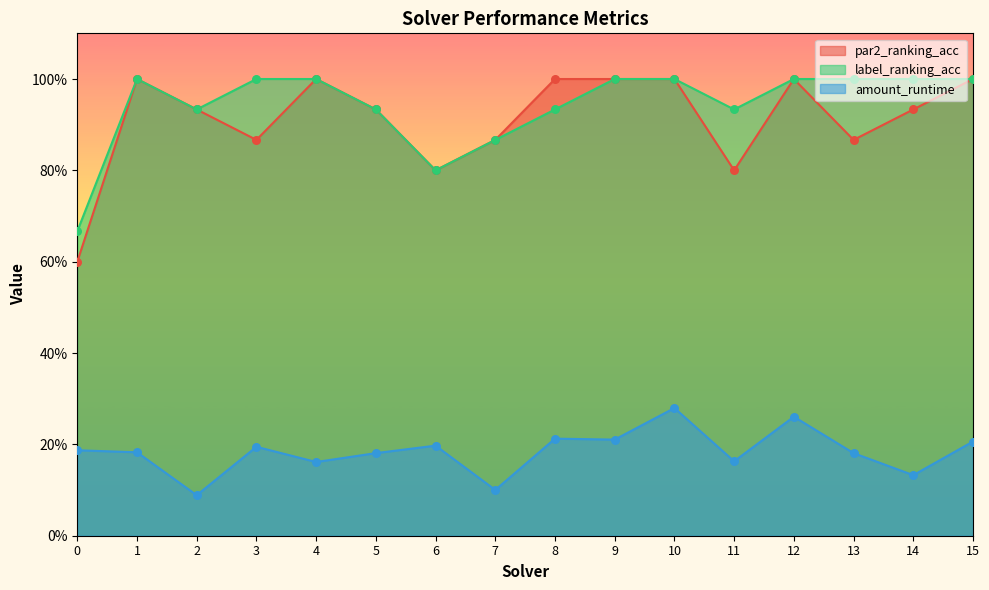

What are all the series names shown in the legend?

par2_ranking_acc, label_ranking_acc, amount_runtime